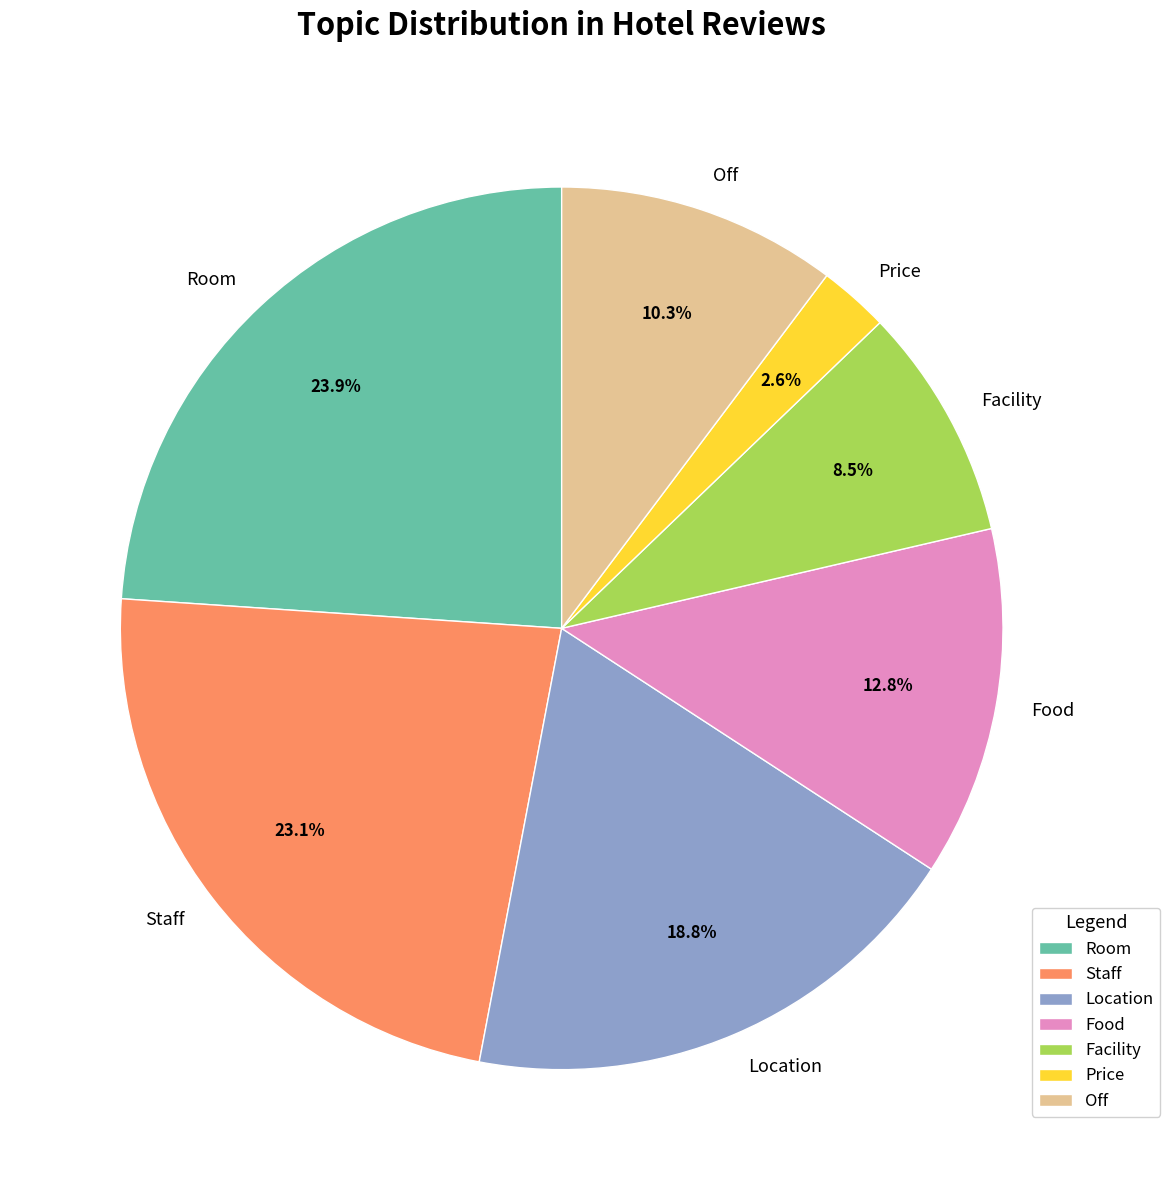

Is Off the majority of the pie?

No